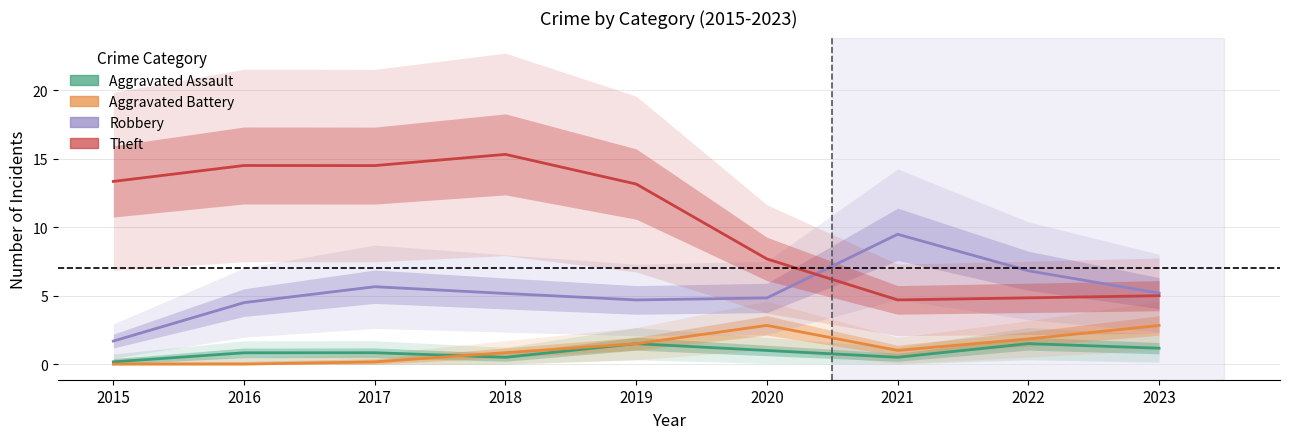

The value of Theft at 2023 is 8.2. True or false?

False